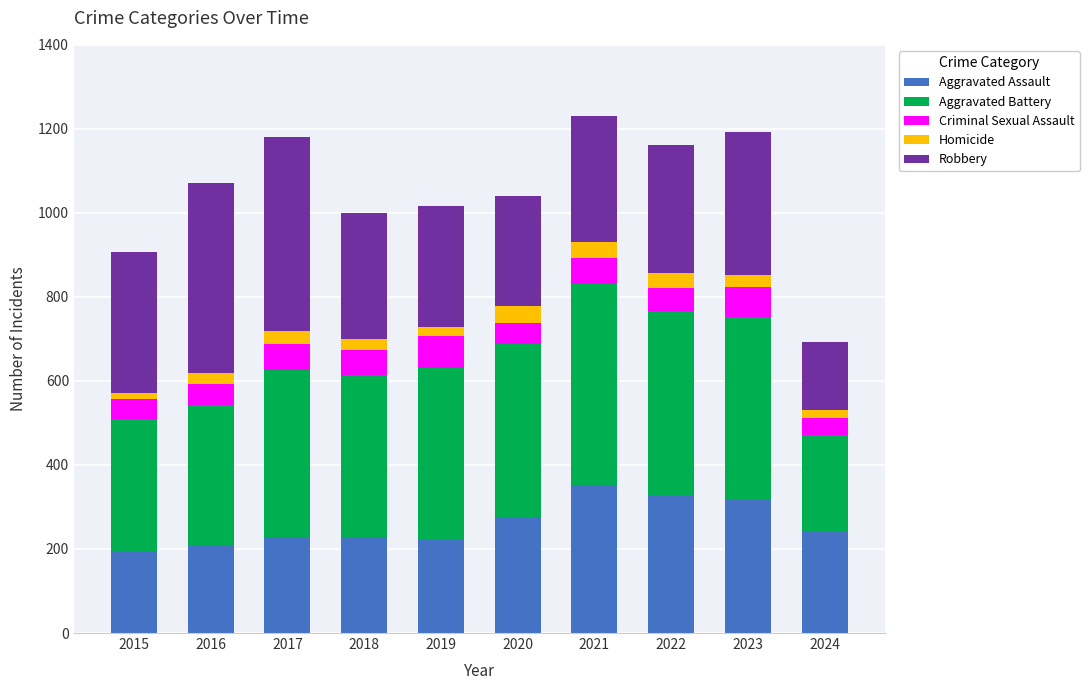

What is the value of the Aggravated Assault bar at the 4th from the left?

225